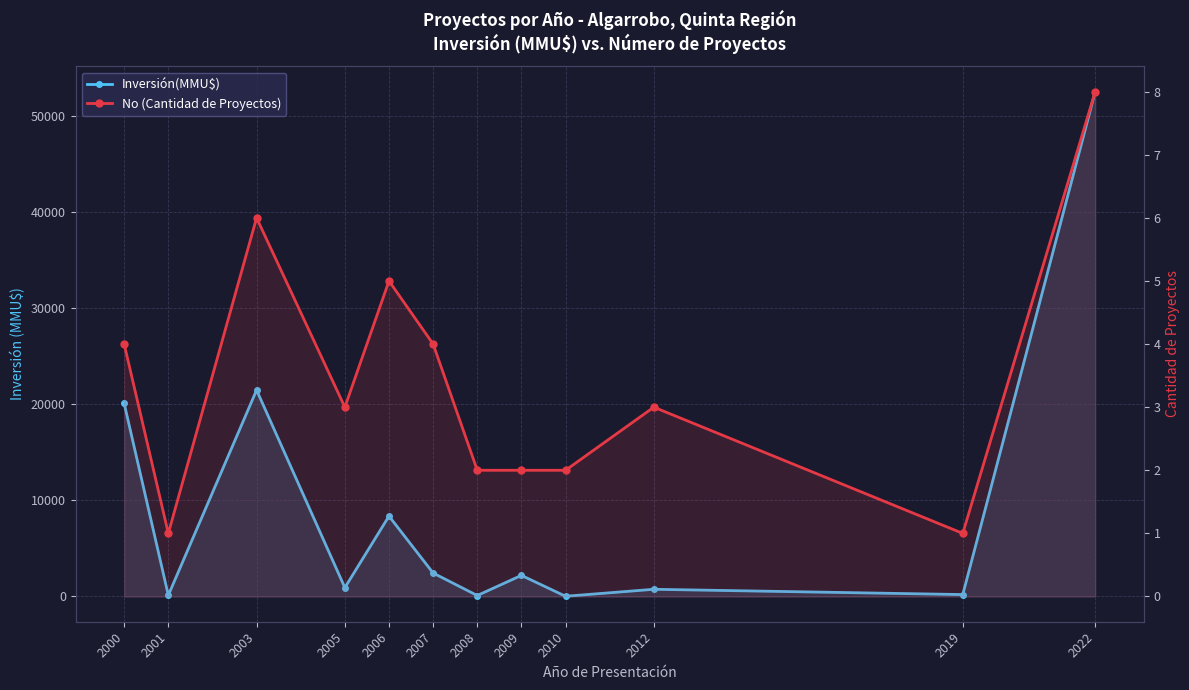

True or false: No (Cantidad de Proyectos) has a value of 3 at 2012.

True